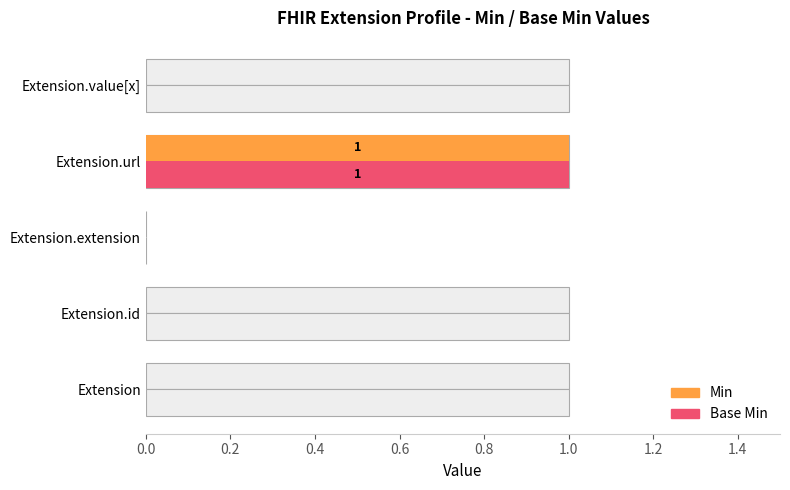

Rank the series at Extension.extension from highest to lowest value.

Min, Base Min